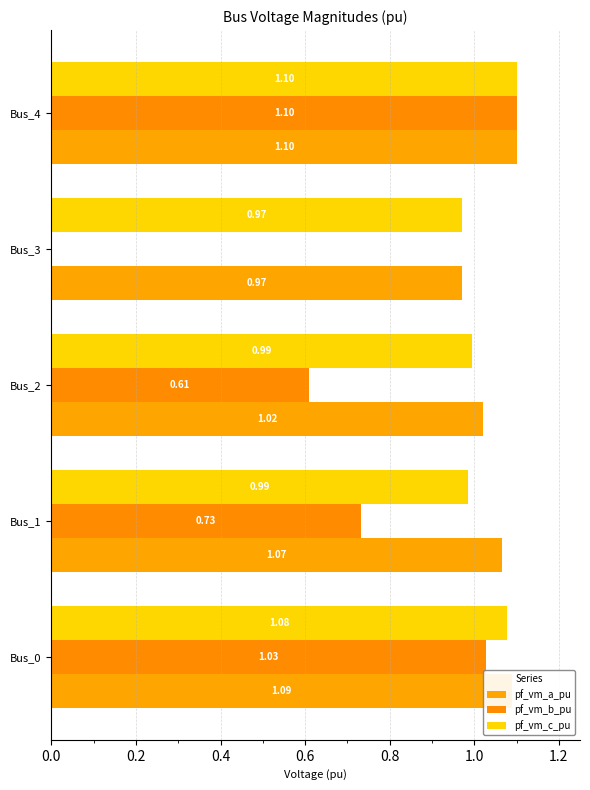

What are all the series names shown in the legend?

pf_vm_a_pu, pf_vm_b_pu, pf_vm_c_pu